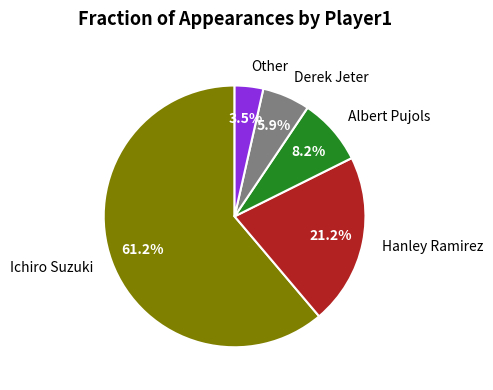

To the nearest percent, what is the difference between the Derek Jeter and Albert Pujols slice percentages?

2%